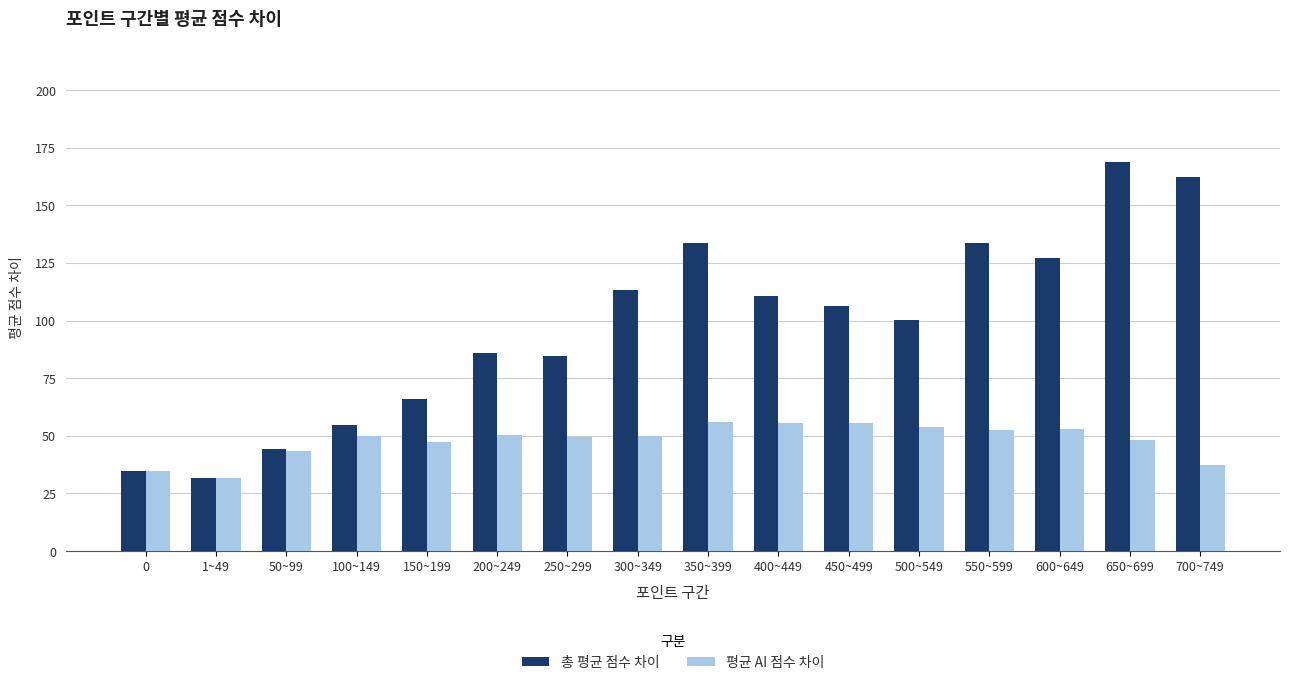

Which series has the largest total across all categories?

총 평균 점수 차이